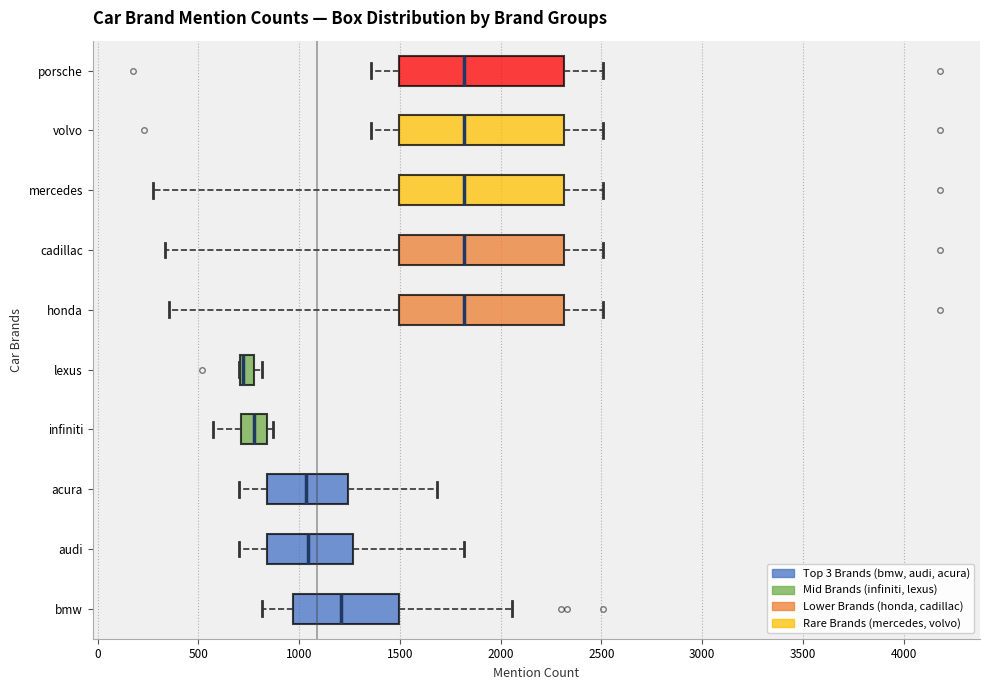

Where is the right edge of the box for infiniti on the x-axis? The values are not printed on the chart, so give them approximately, as read against the axis.

850